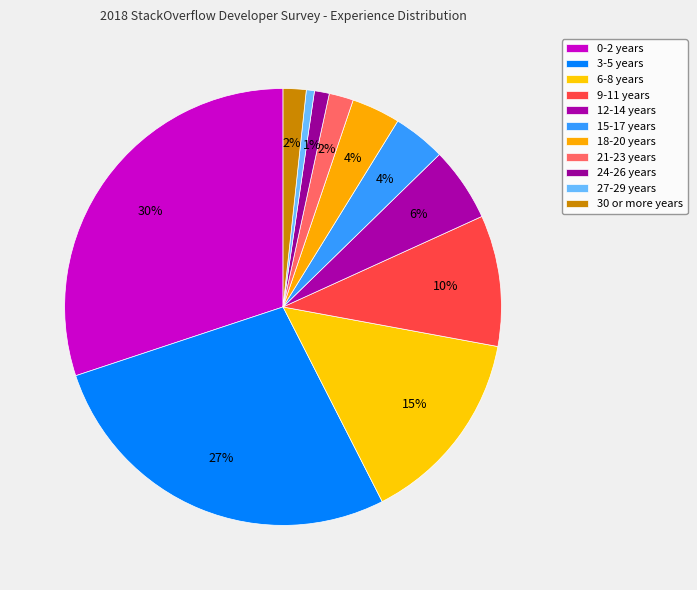

Rank the categories by value from highest to lowest.

0-2 years, 3-5 years, 6-8 years, 9-11 years, 12-14 years, 15-17 years, 18-20 years, 21-23 years, 30 or more years, 24-26 years, 27-29 years